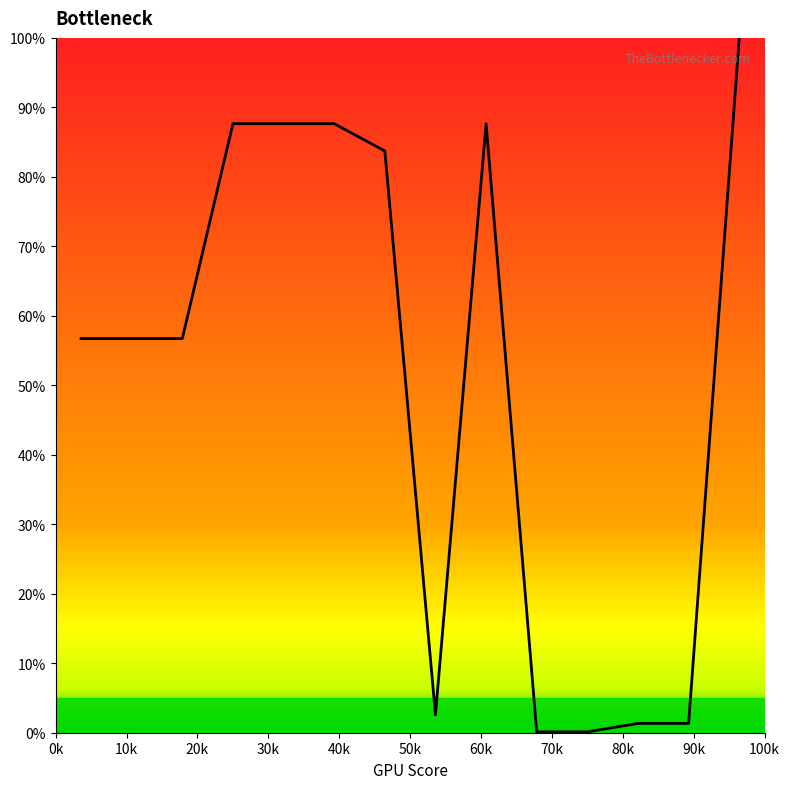

What is the difference between the maximum and minimum values?

99.9